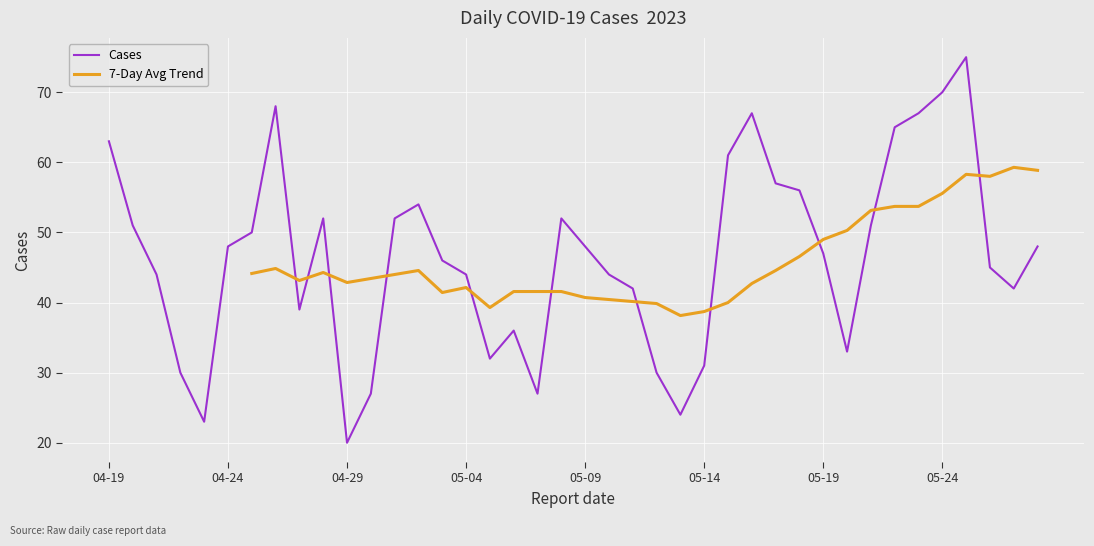

At which label does Cases reach its minimum?

04-29